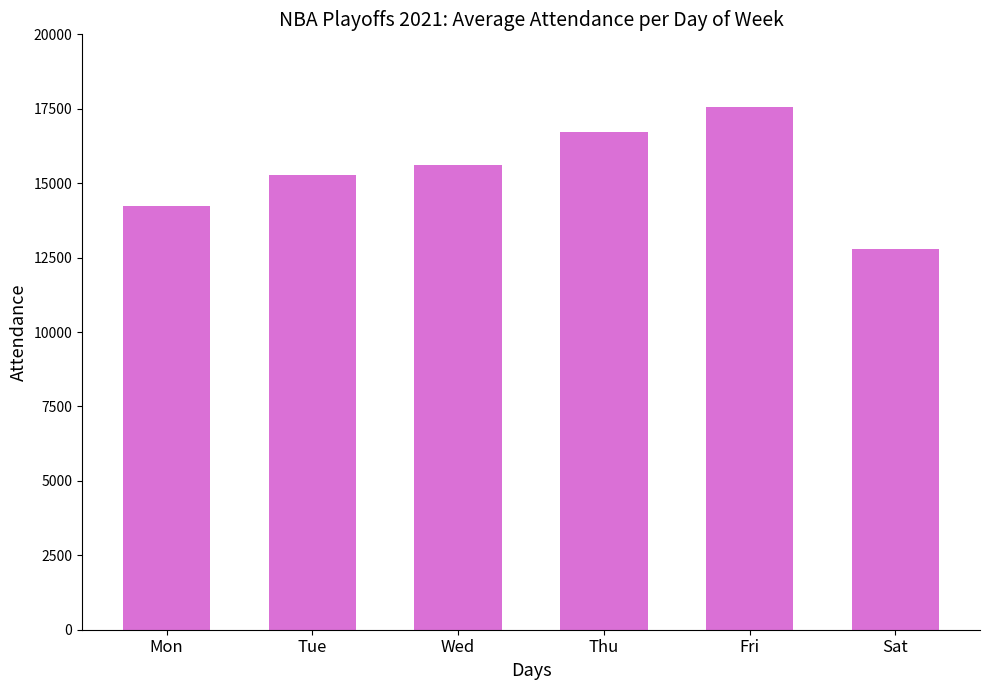

What is the difference between the values at Mon and Thu?

2491